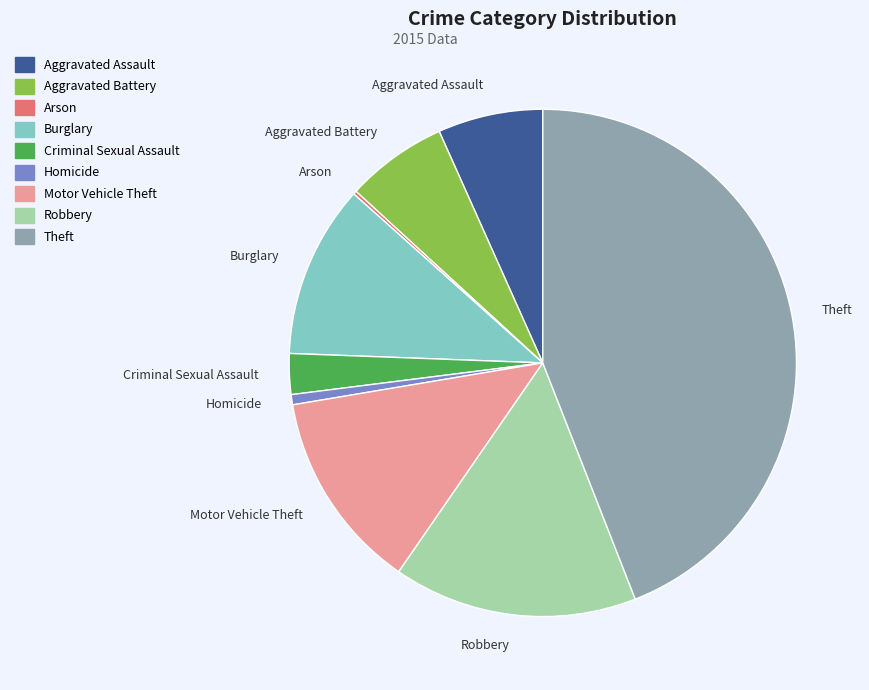

Between Theft and Homicide, which is larger?

Theft